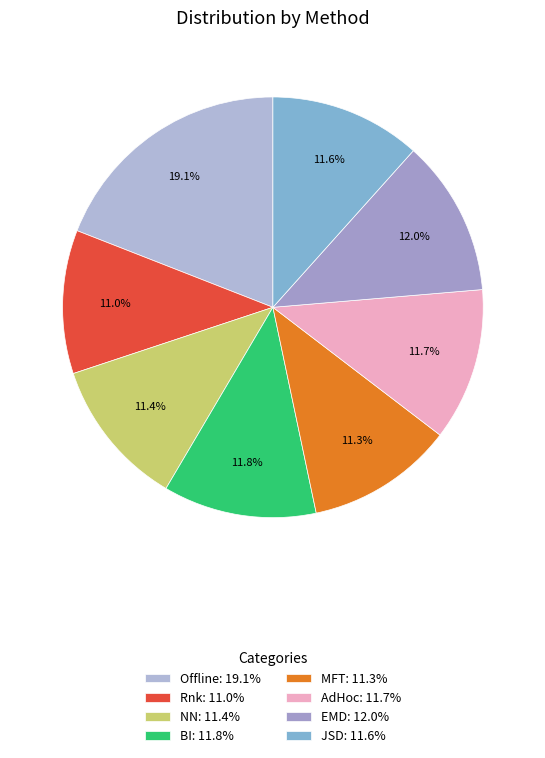

Which has a higher value, EMD or NN?

EMD